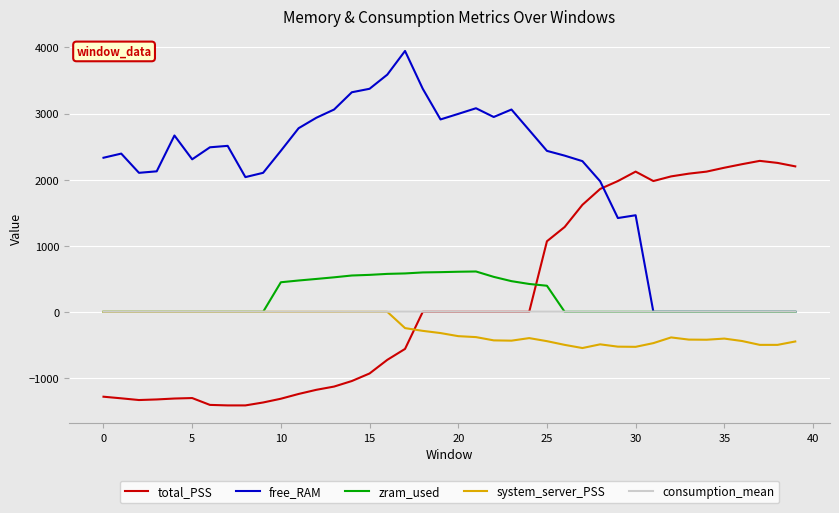

Which series has the largest total across all categories?

free_RAM